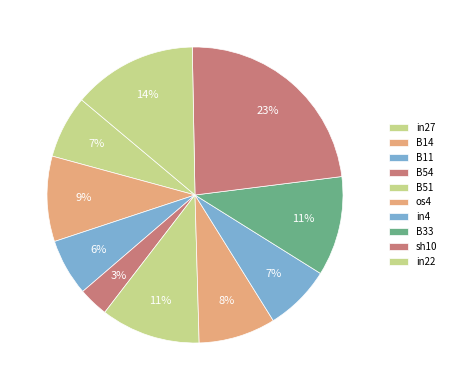

How many slices are in this pie chart?

10